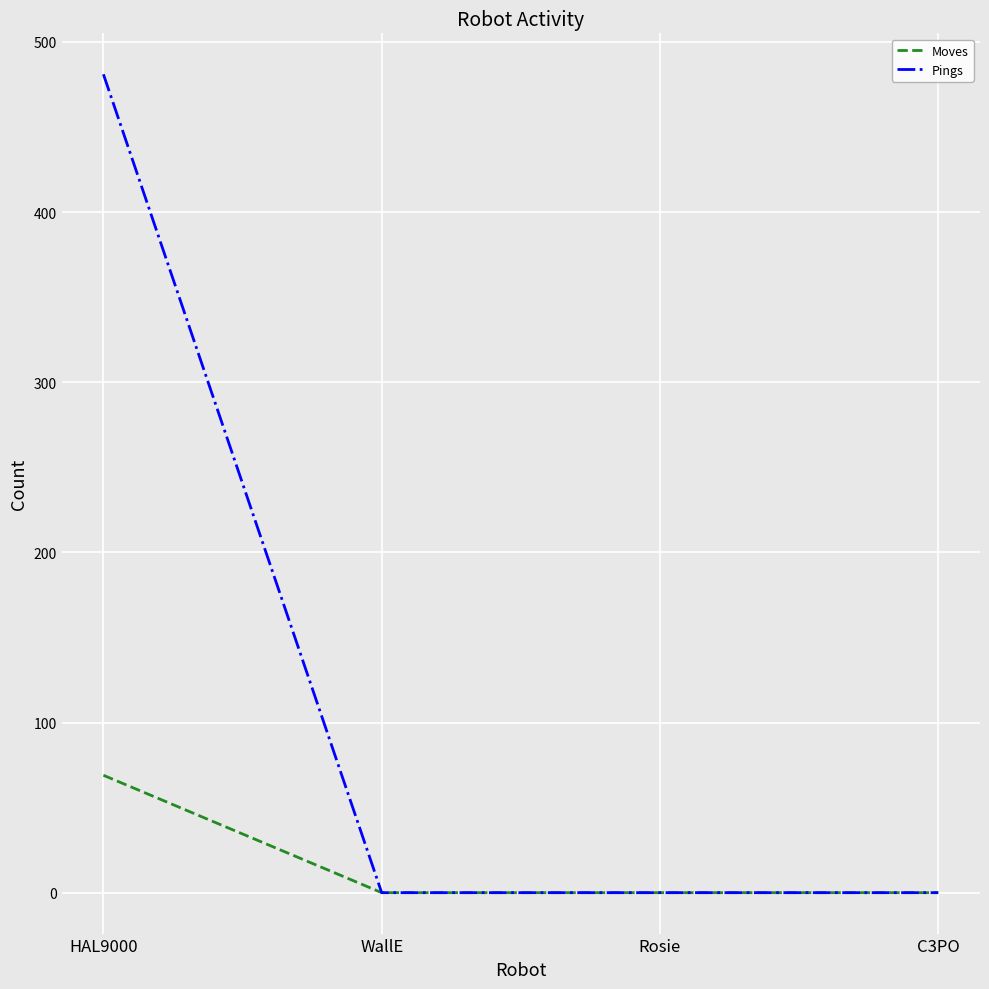

The Pings series shows 0 at Rosie. True or false?

True